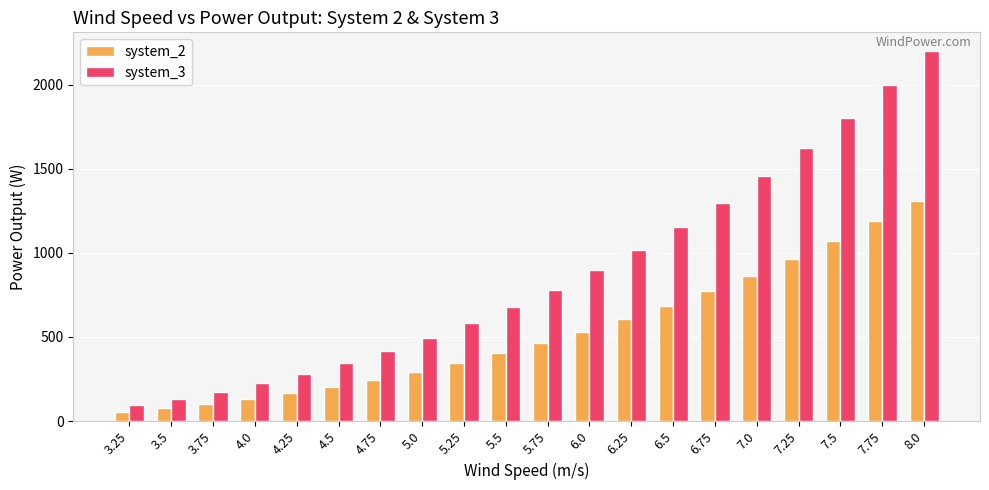

How many groups of bars are there?

20